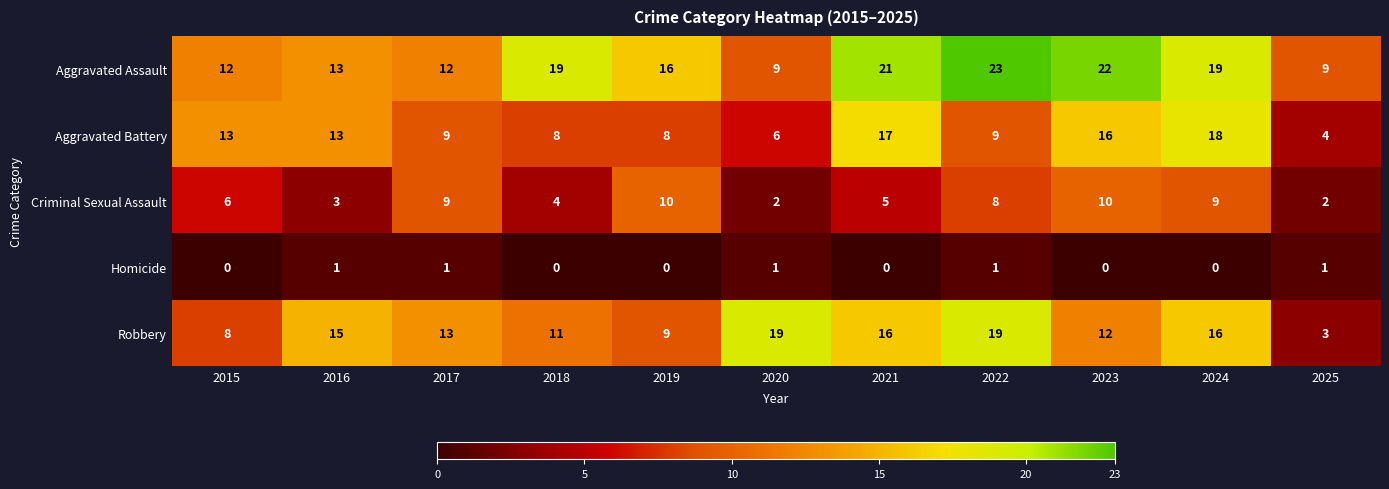

What is the maximum value shown in the chart?

23